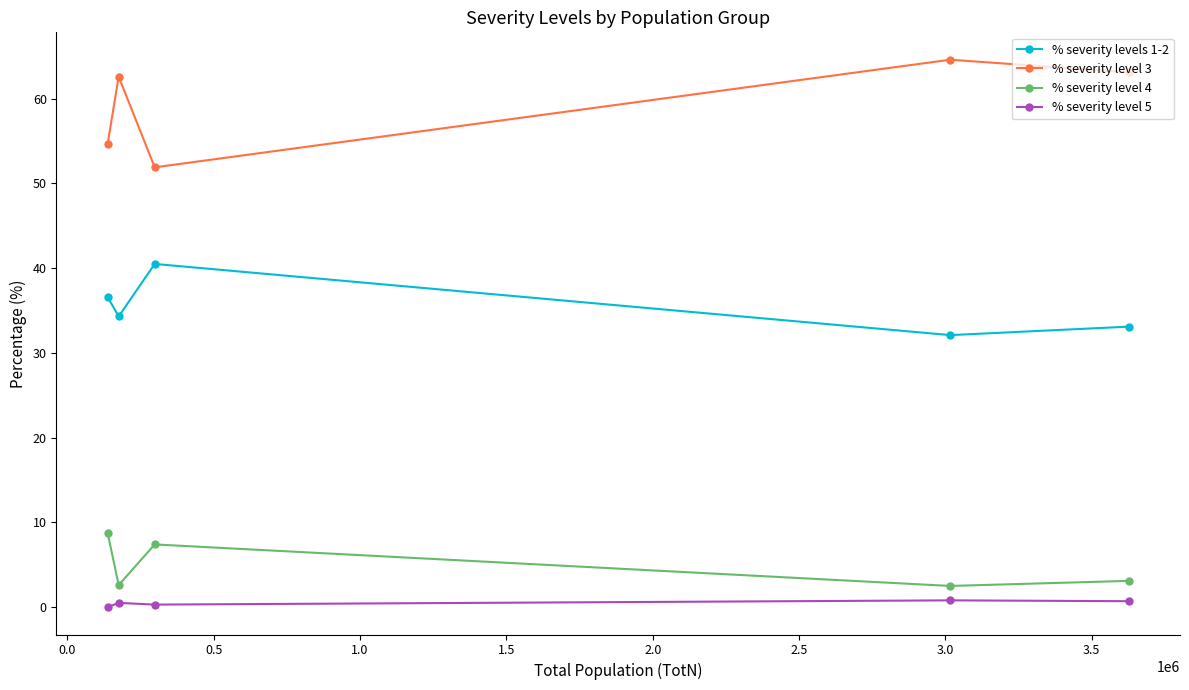

Which series has the largest total across all categories?

% severity level 3